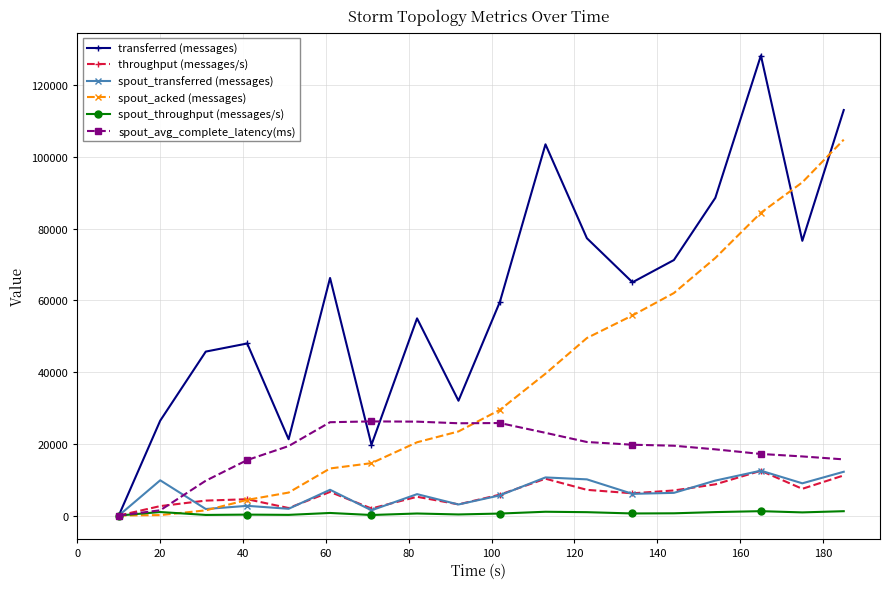

At how many categories does at least one series exceed 35161?

13